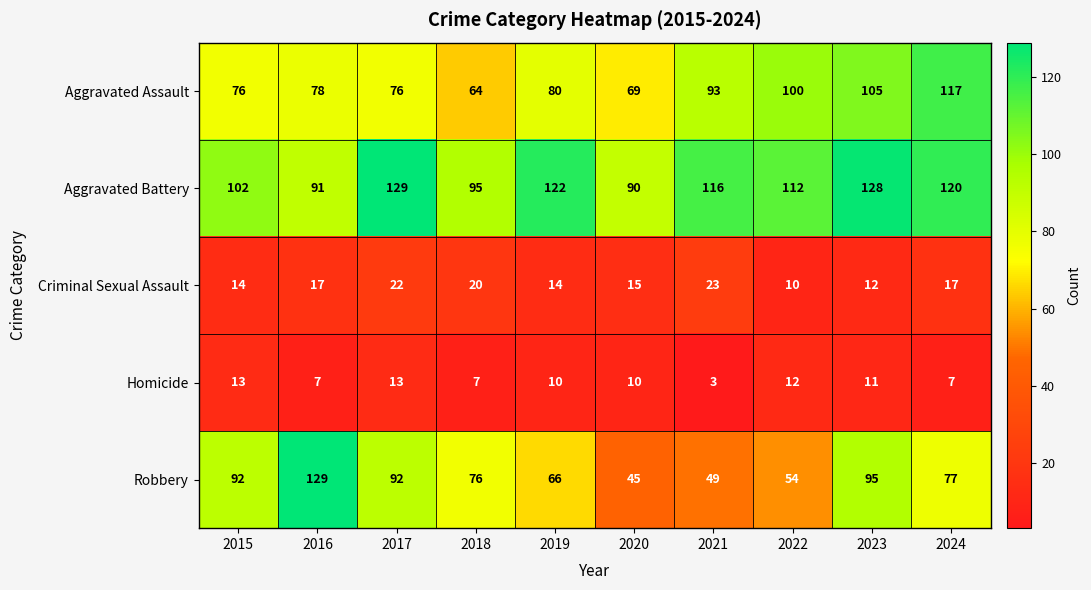

How many Homicide values are between 7 and 12?

7